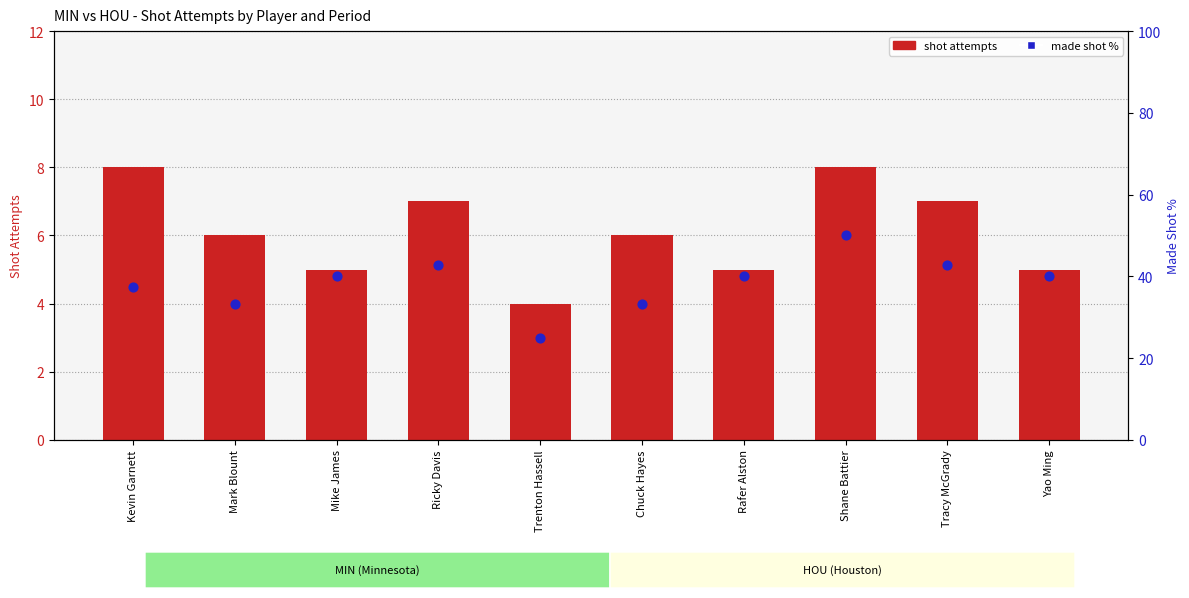

Which series has the largest Y range (max minus min)?

made shot %